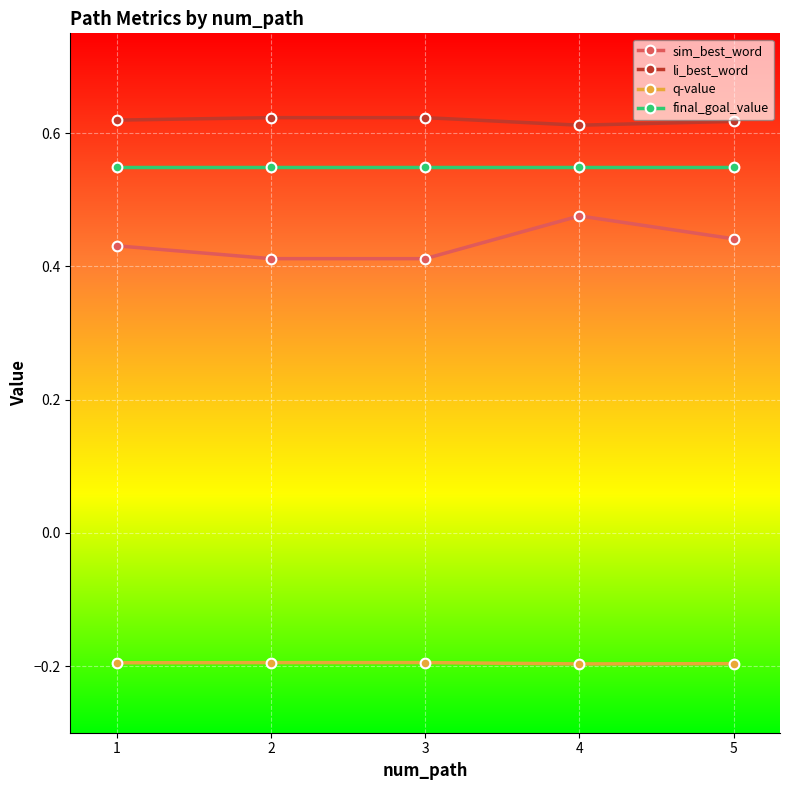

Is it true that q-value equals -0.2 at 5?

True